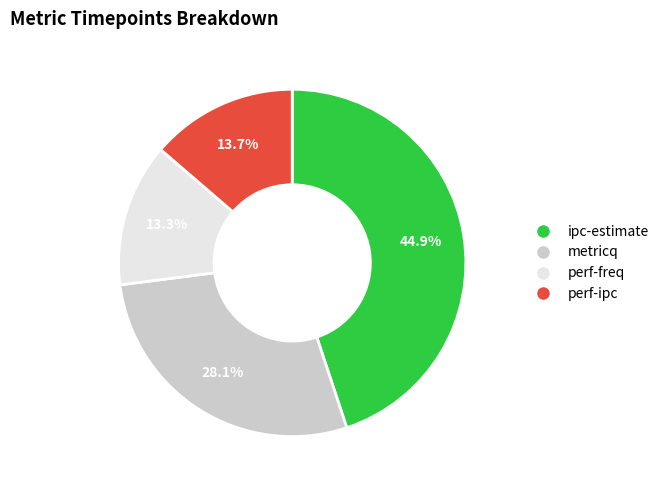

Is there a majority slice in this chart?

No